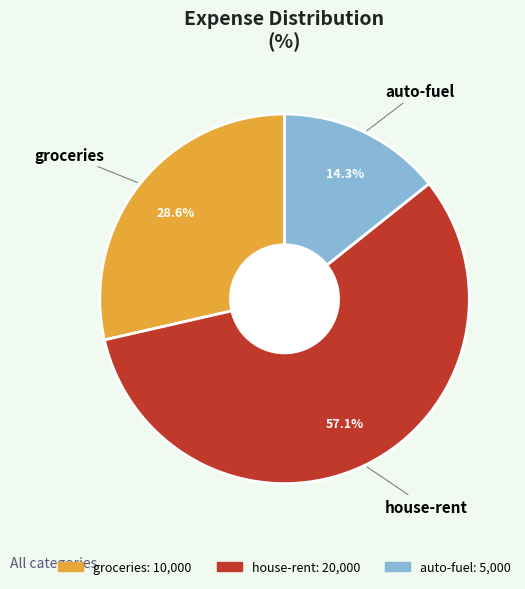

Rank the categories by value from lowest to highest.

auto-fuel, groceries, house-rent